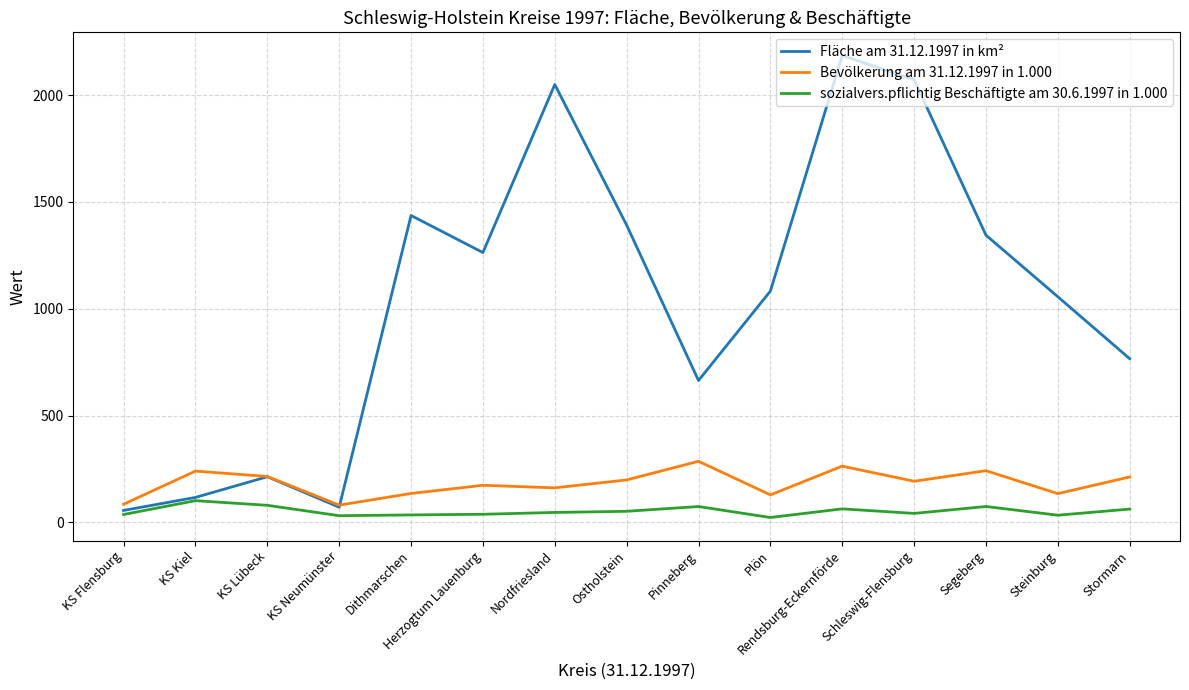

True or false: Bevölkerung am 31.12.1997 in 1.000 and sozialvers.pflichtig Beschäftigte am 30.6.1997 in 1.000 cross at least once.

False